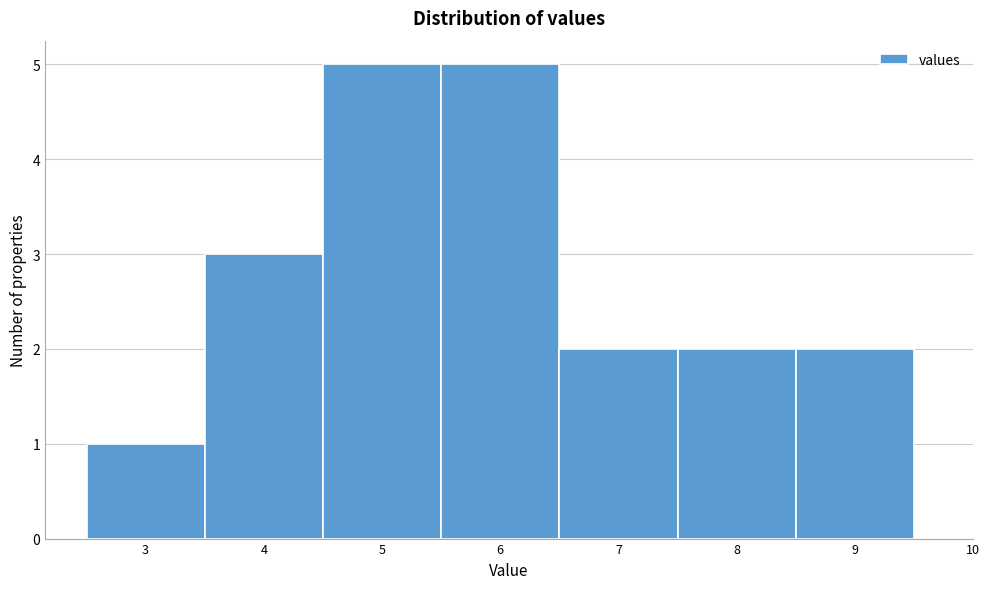

Reading left to right, transcribe all the data shown in this chart.

1	3	5	5	2	2	2